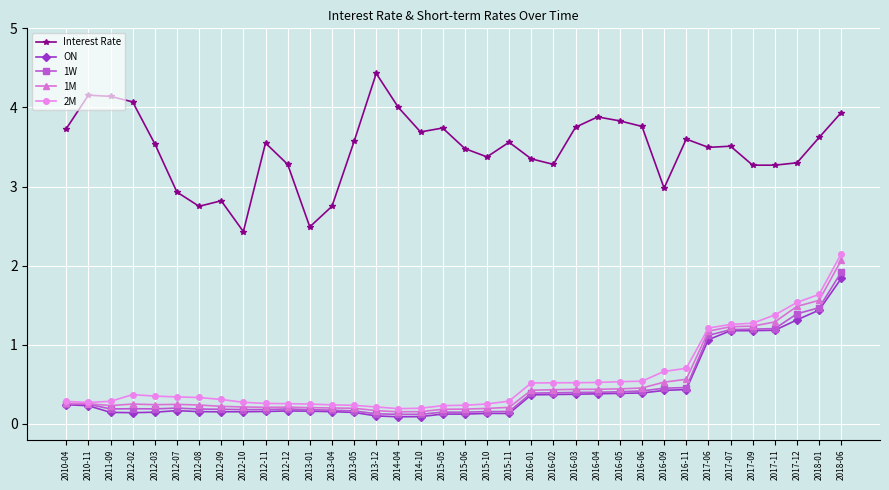

Between 2012-02 and 2012-12, which series saw the biggest shift?

Interest Rate